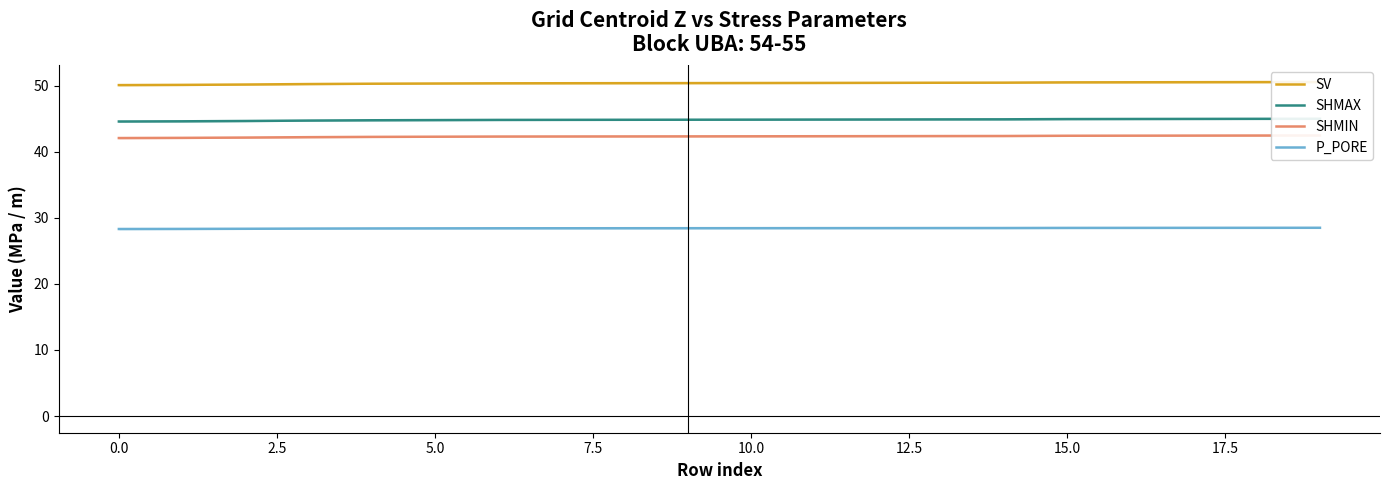

Which series has the largest total across all categories?

SV